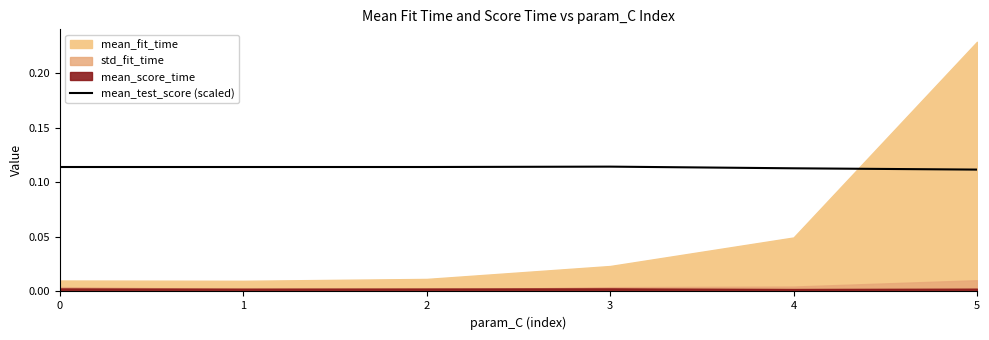

The mean_test_score (scaled) series shows 0.2 at 2. True or false?

False